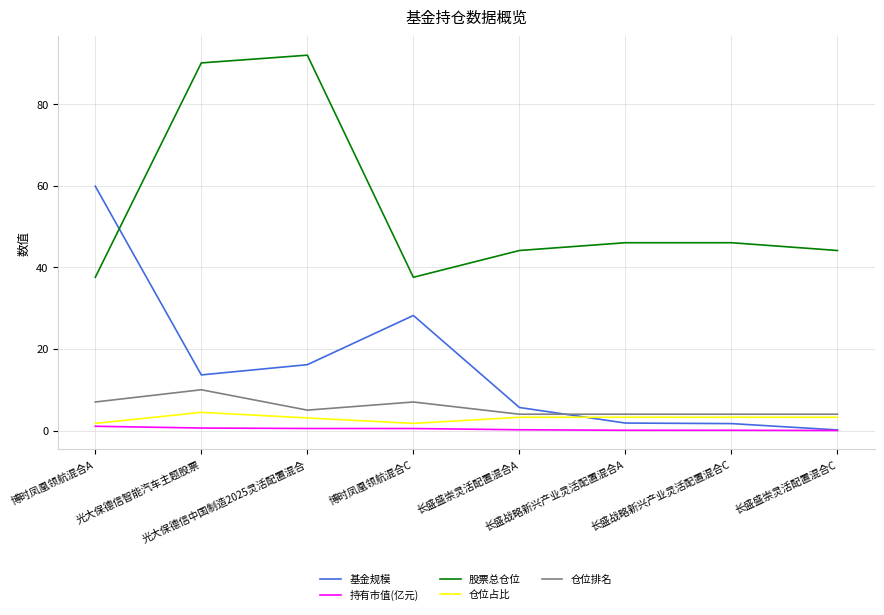

What is the average value of the 基金规模 series?

15.9